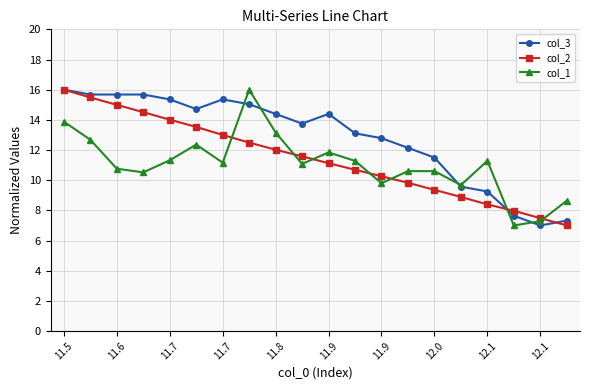

What is the value of the col_1 point at the 11th from the left?

11.8